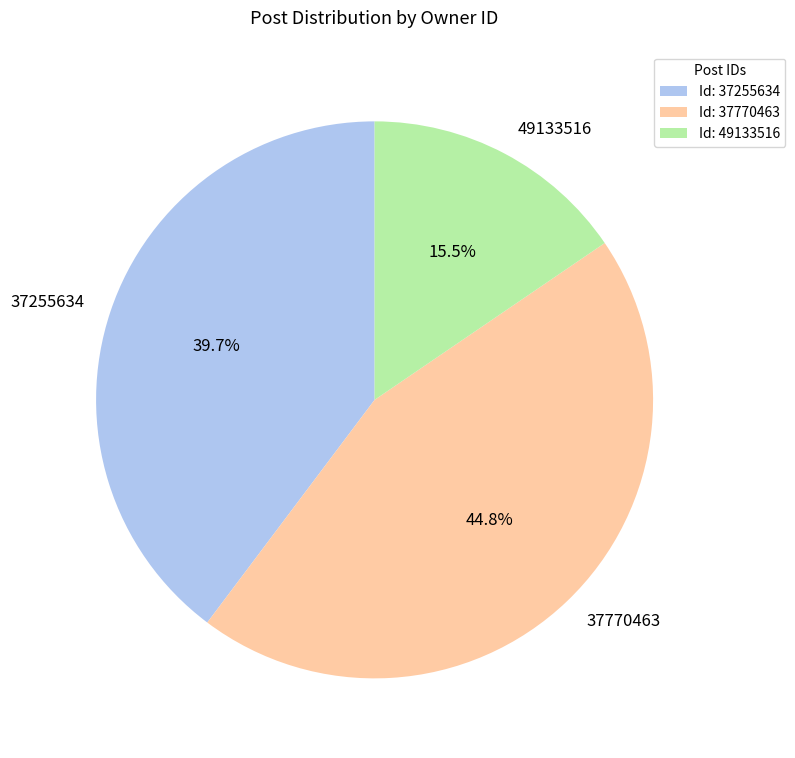

How many segments does this pie chart have?

3